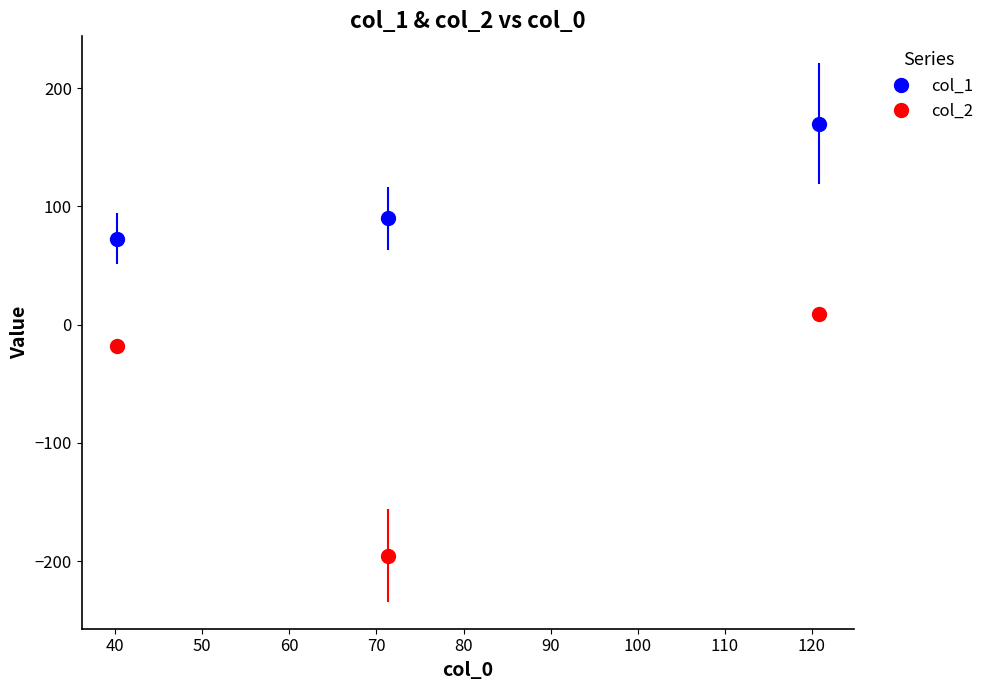

How many series are shown in this chart?

2